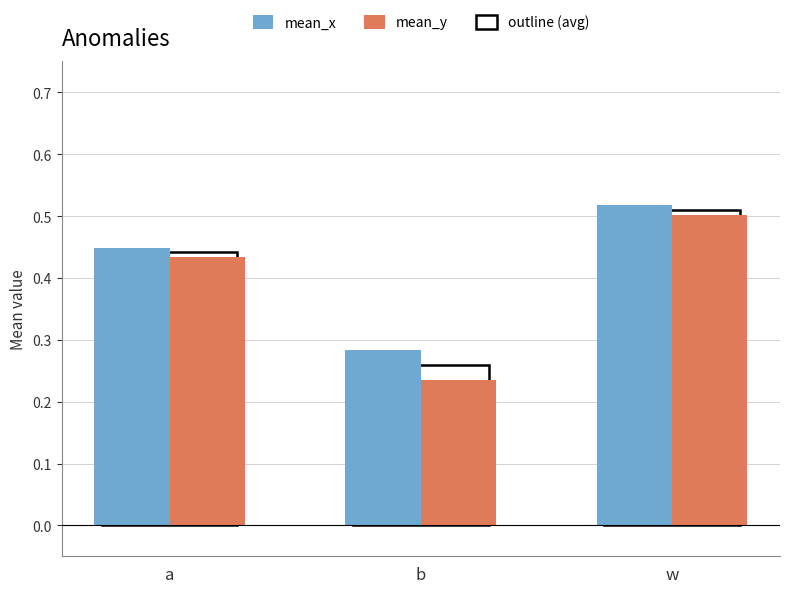

How many mean_x values are between 0 and 1?

3